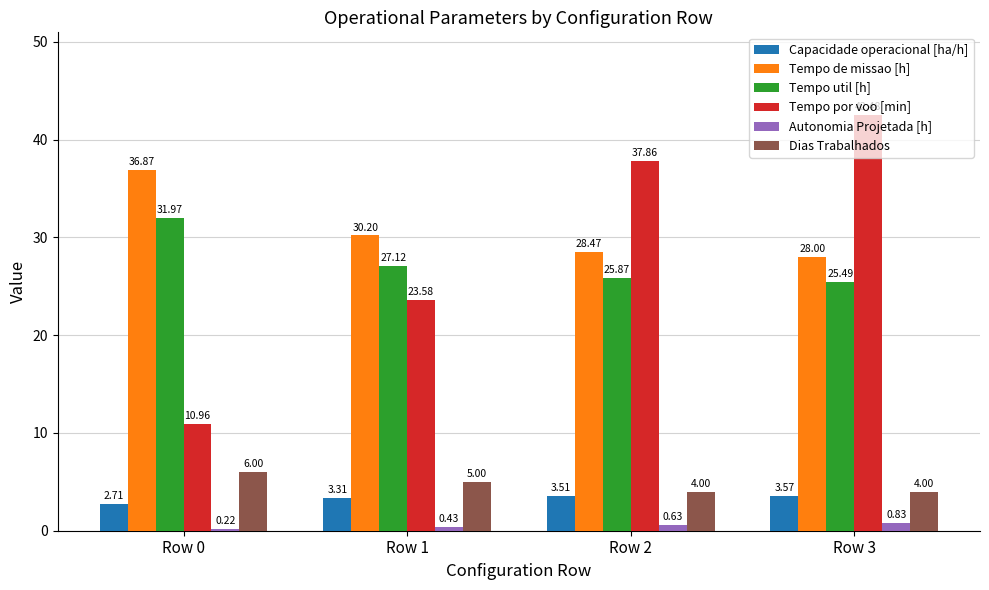

At which label does Tempo util [h] reach its peak?

Row 0